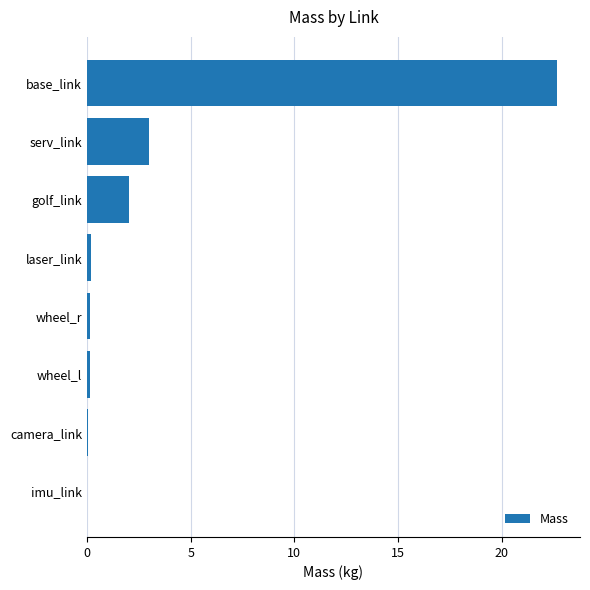

Are the bars horizontal?

Yes